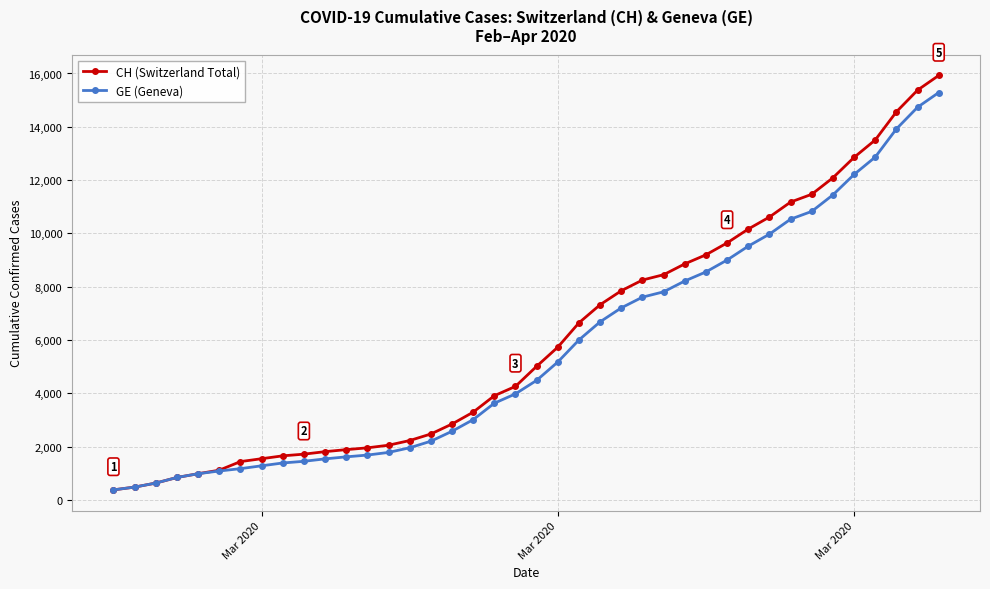

What is the highest value of the GE (Geneva) series?

15284